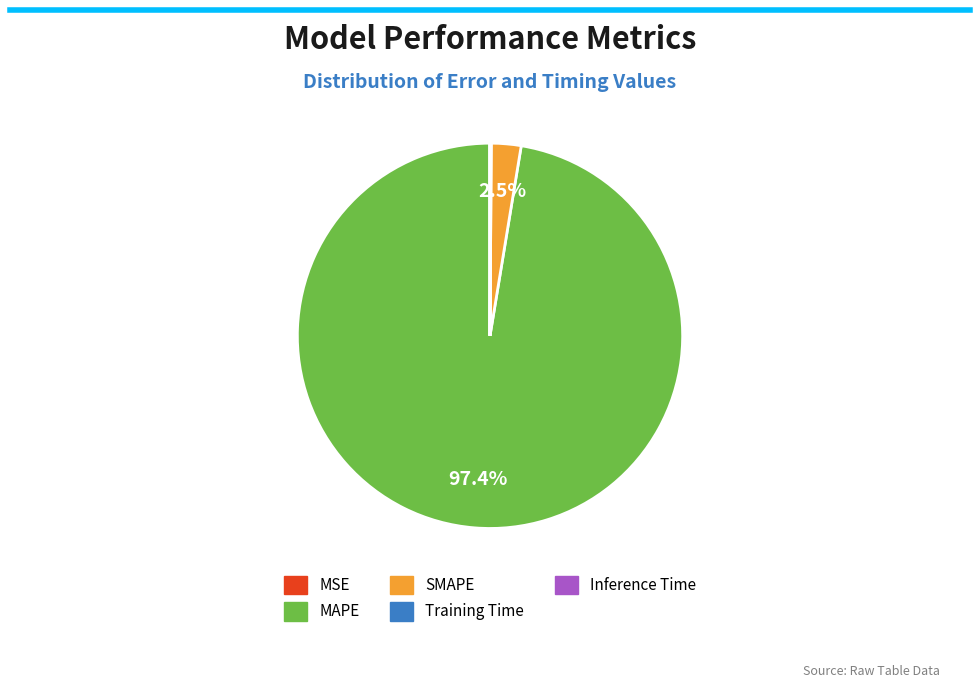

Which category has the biggest portion of the pie?

MAPE